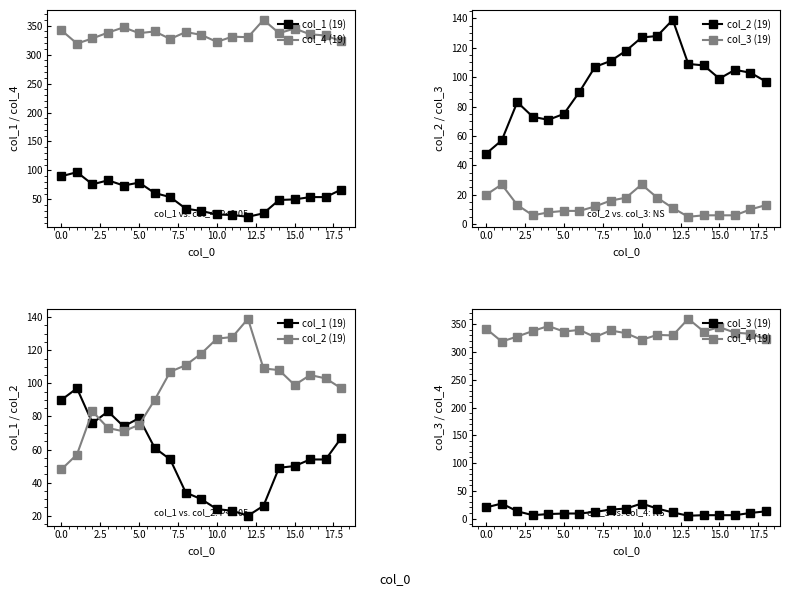

What are all the series names shown in the legend?

col_1 (19), col_4 (19), col_2 (19), col_3 (19)